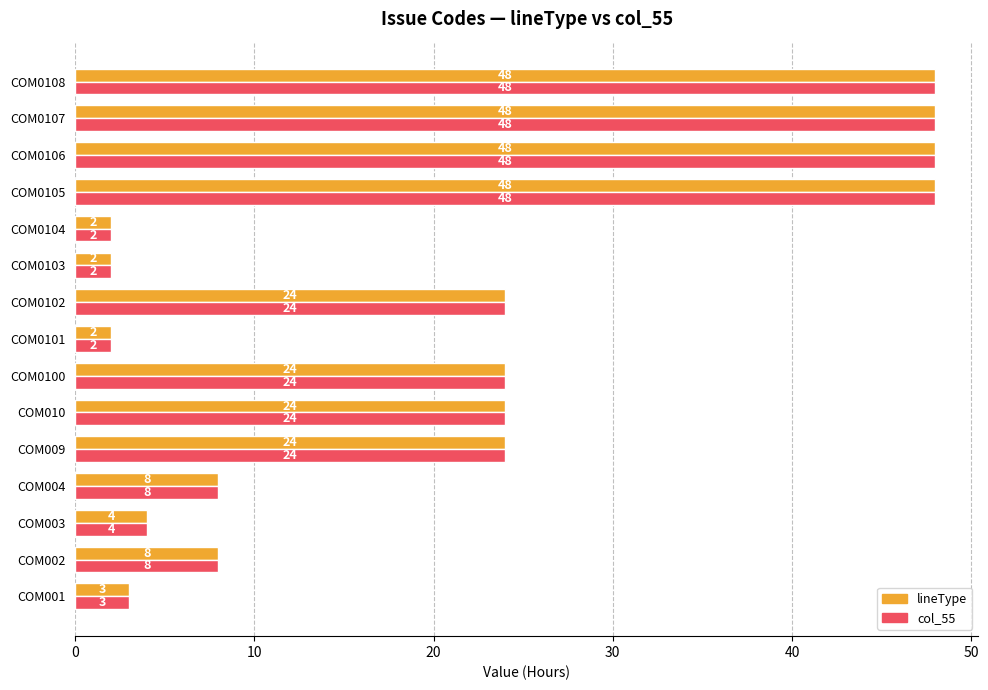

The lineType series shows 24 at COM0100. True or false?

True